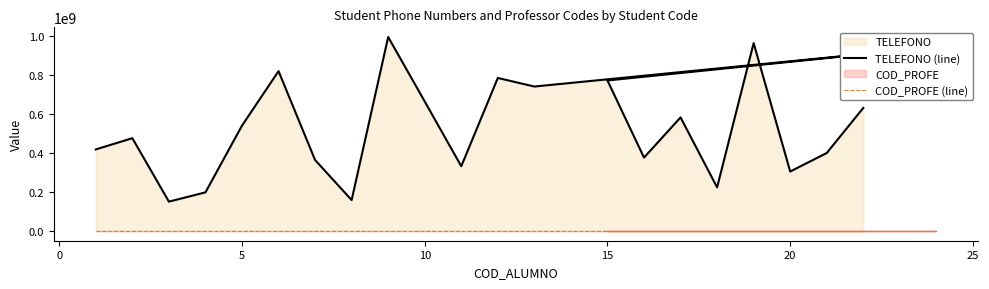

What are all the series names shown in the legend?

TELEFONO (line), COD_PROFE (line)